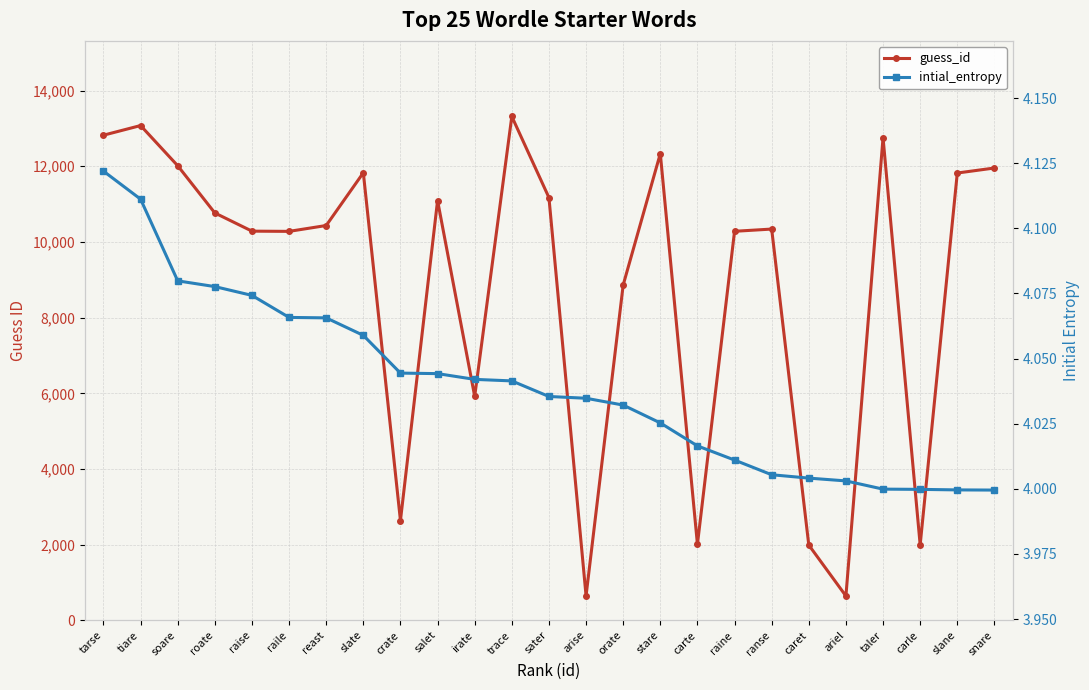

What is the label of the 8th point from the left?

slate